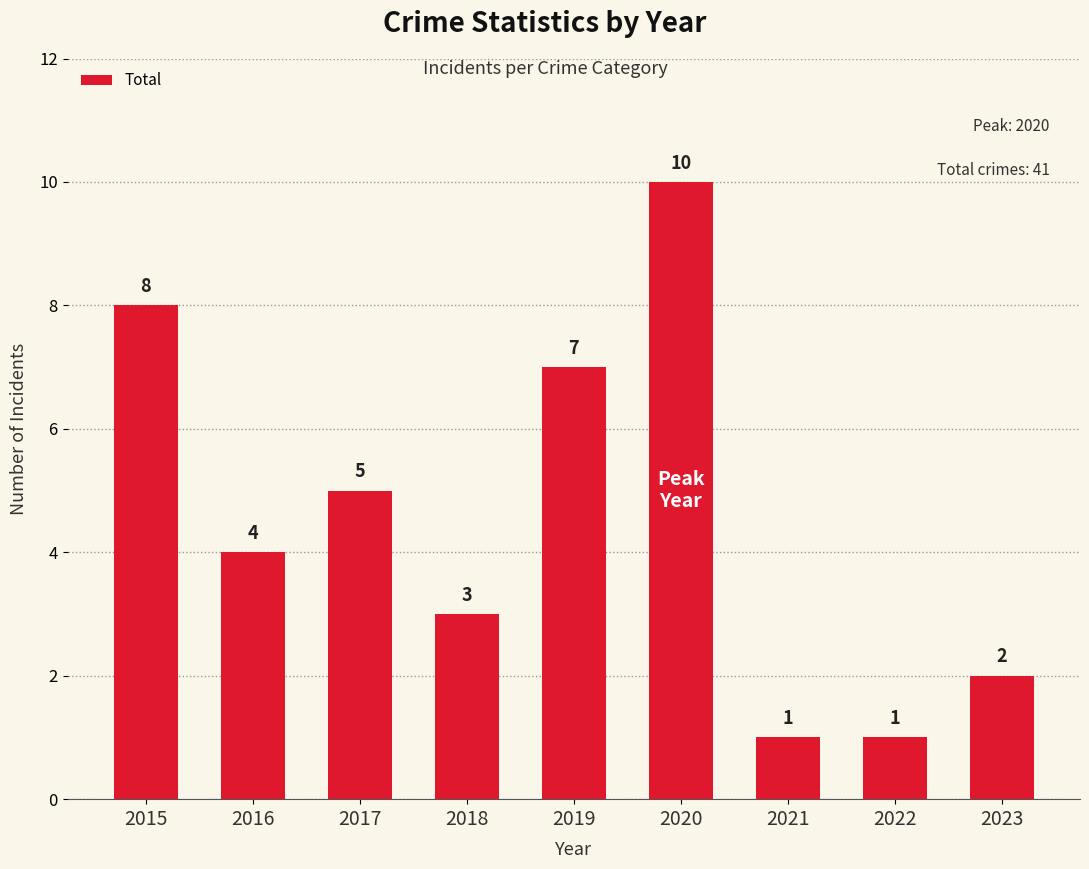

What is the difference between the values at 2022 and 2019?

6